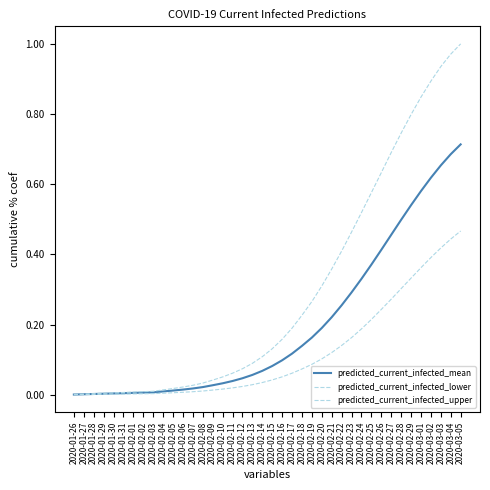

Does the chart display data point markers on the line(s)?

No